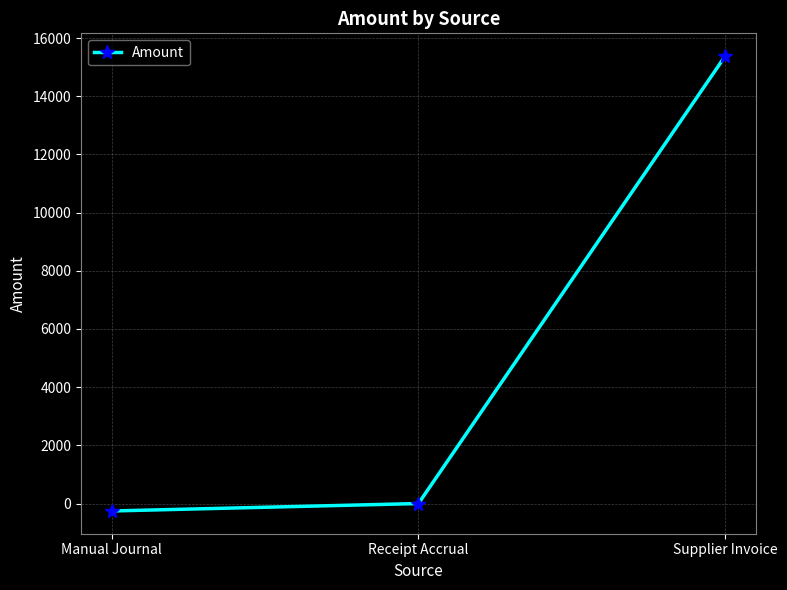

How many lines are shown in the chart?

1